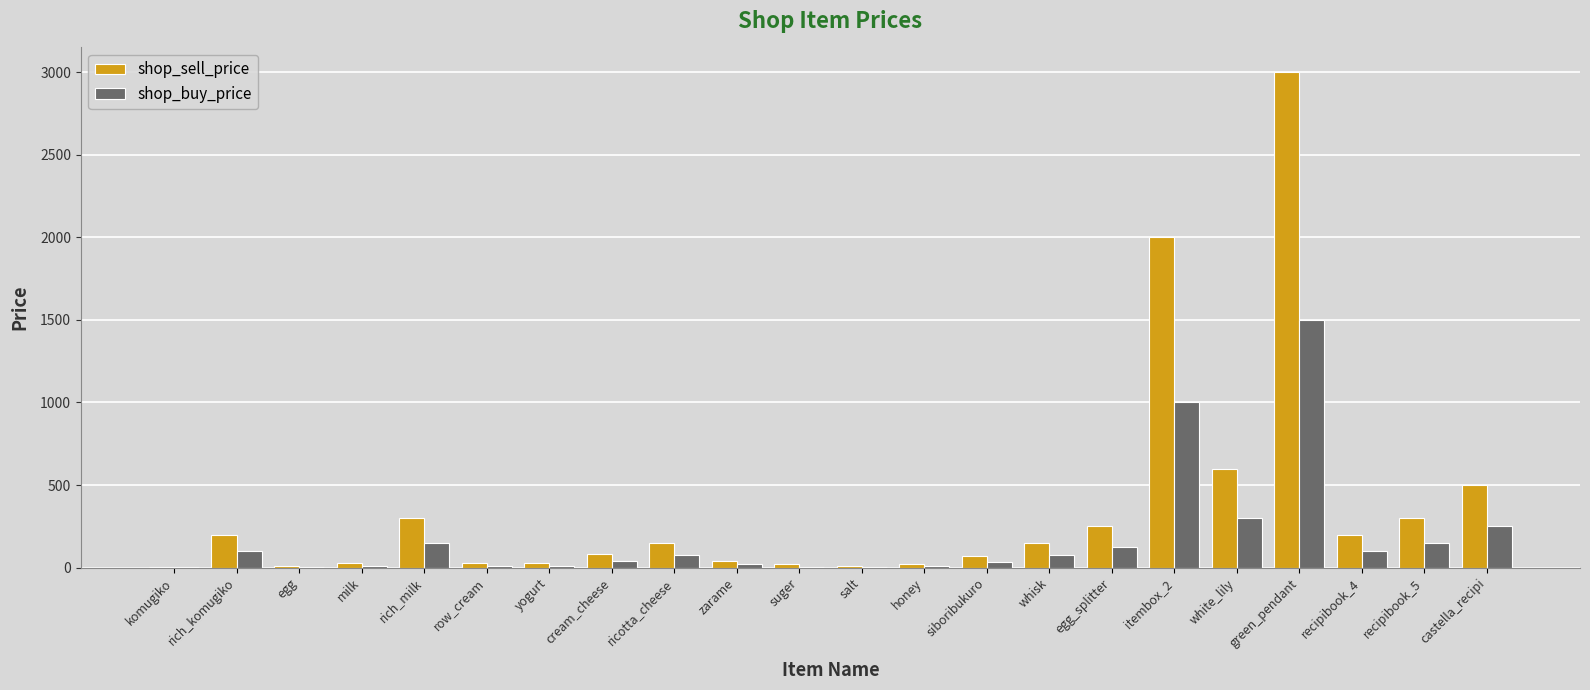

What is the total value across all series at zarame?

60